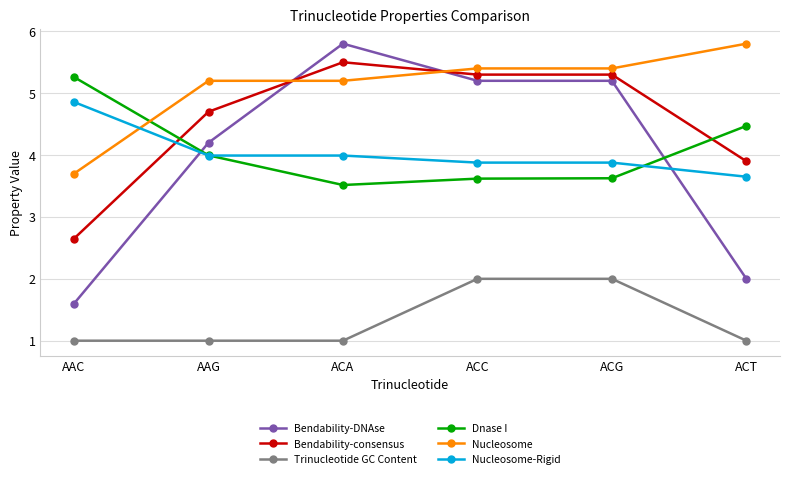

What is the sum of the Nucleosome-Rigid values at AAG and ACG?

7.9